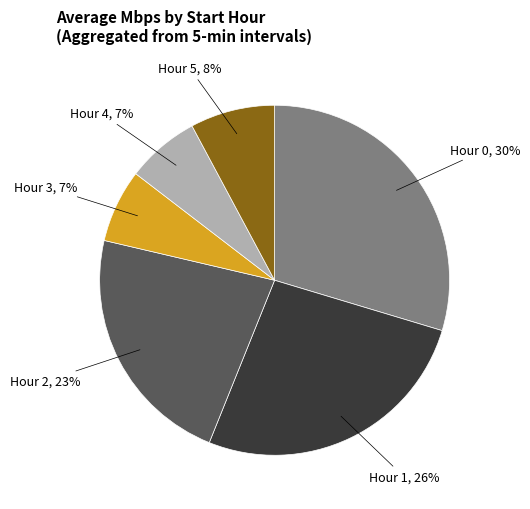

Combined, do Hour 0, 30% and Hour 2, 23% account for over 50%?

Yes